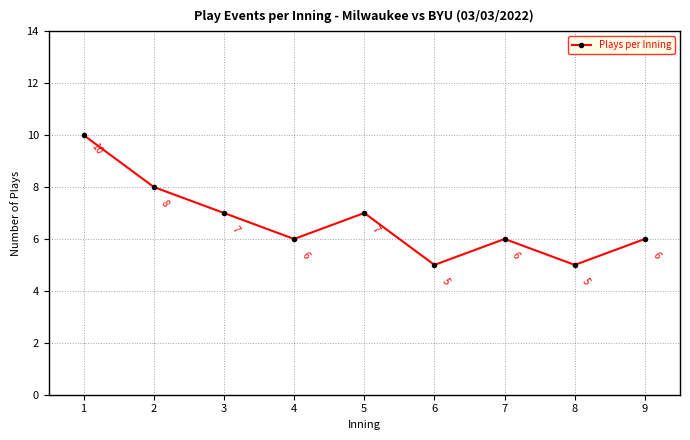

How many values are below 6?

2